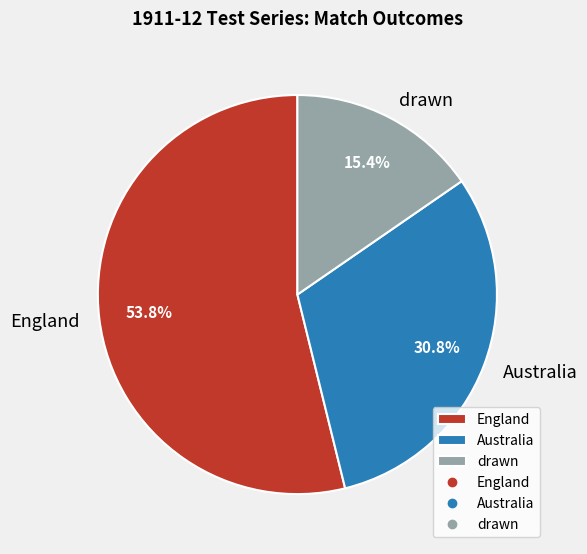

Which slice is the smallest?

drawn